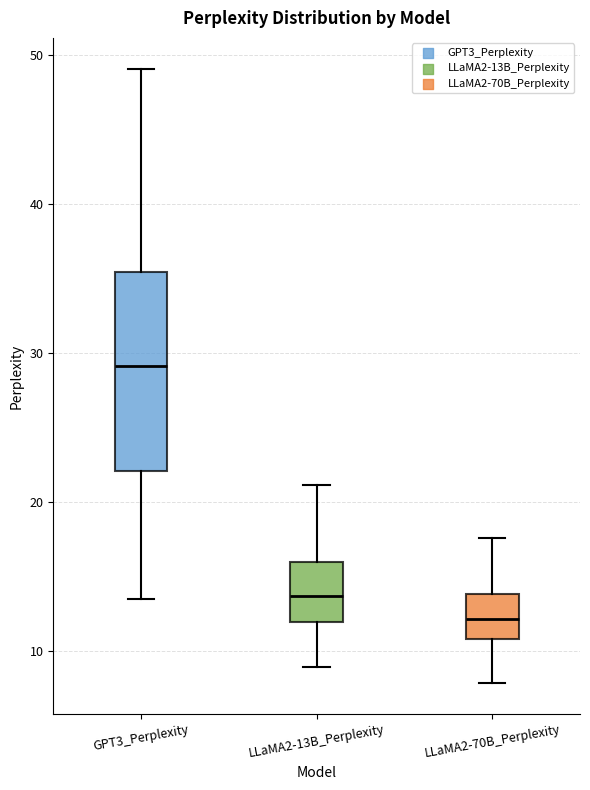

Reading left to right, read every box against the y-axis: the position of its median line, the range the box covers, and the ends of its whiskers. The values are not printed on the chart, so give them approximately, as read against the axis.

GPT3_Perplexity: median 29, box 22 to 35, whiskers 13 to 49
LLaMA2-13B_Perplexity: median 14, box 12 to 16, whiskers 9 to 21
LLaMA2-70B_Perplexity: median 12, box 11 to 14, whiskers 8 to 18